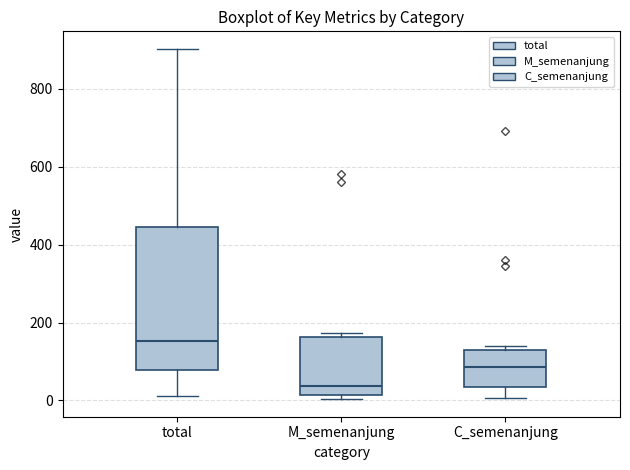

Where is the upper edge of the box for total on the y-axis? The values are not printed on the chart, so give them approximately, as read against the axis.

440